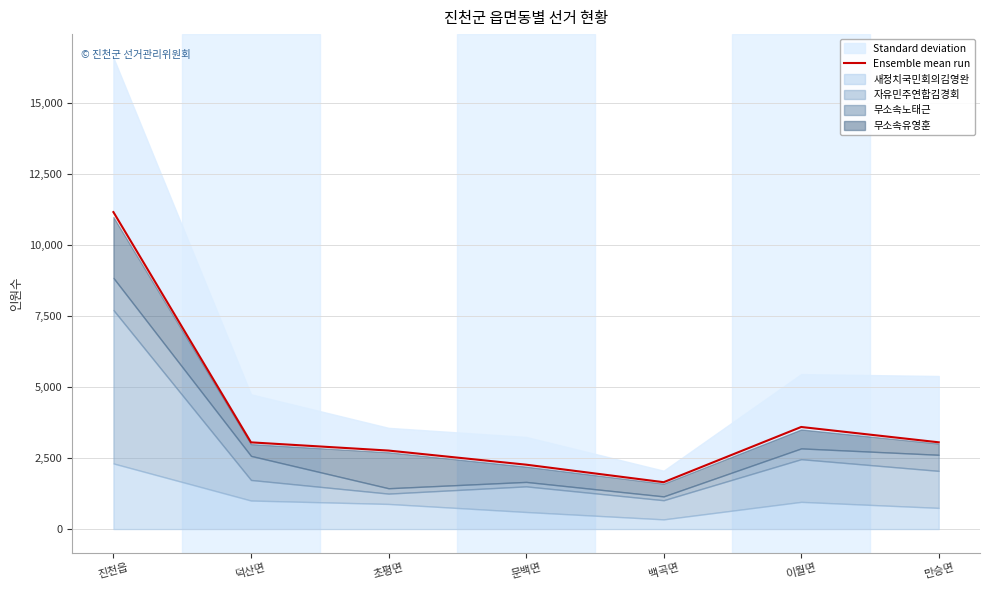

What is the label of the 3rd point from the right?

백곡면